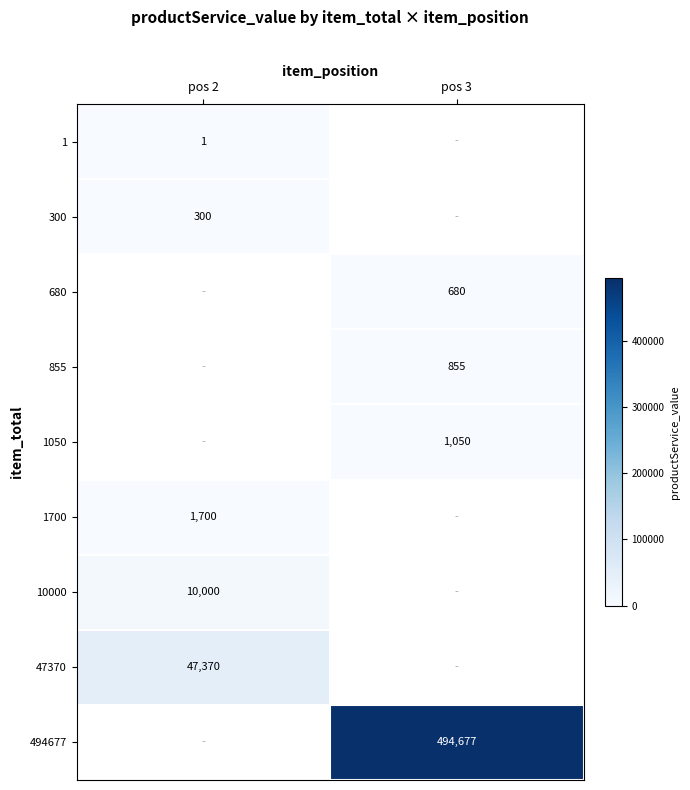

How many data points in row_0 are less than 1?

1